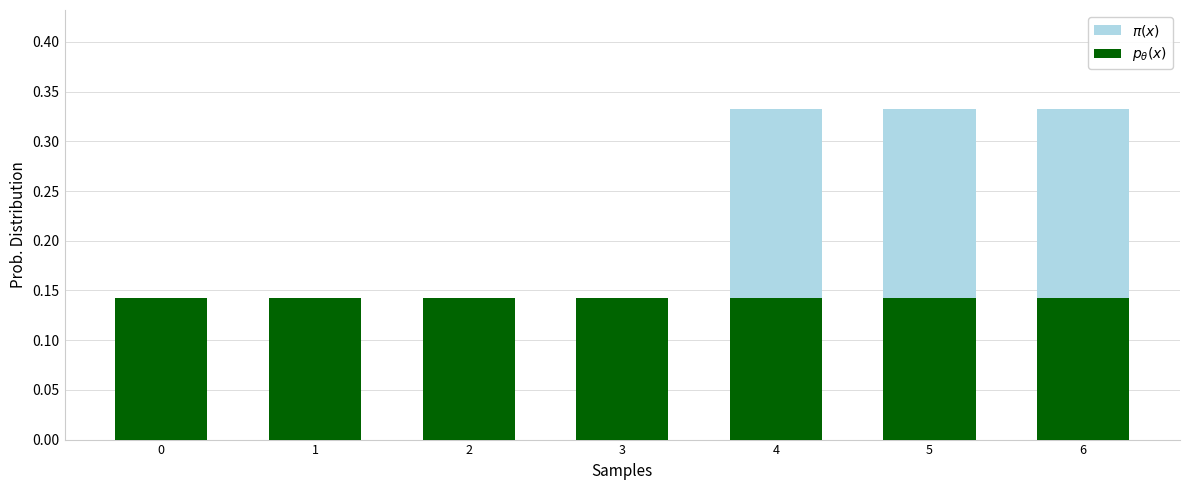

What is the total value across all series at 3?

0.1